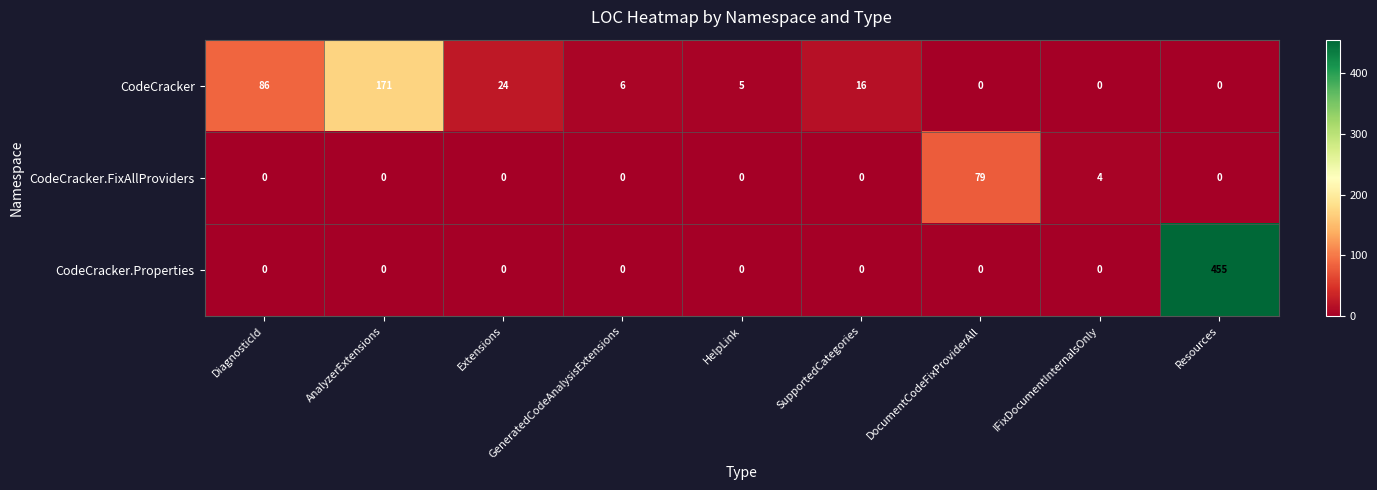

List the series in order of their peak value, lowest first.

CodeCracker.FixAllProviders, CodeCracker, CodeCracker.Properties